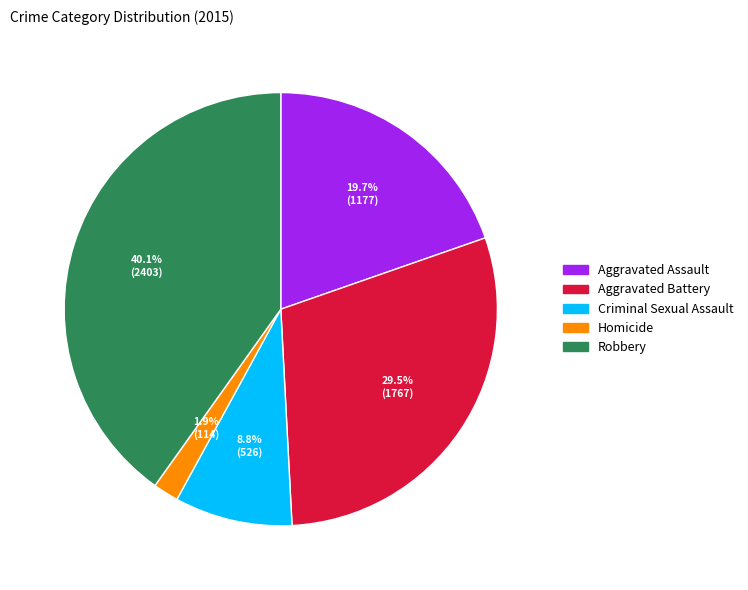

Rank the categories by value from highest to lowest.

Robbery, Aggravated Battery, Aggravated Assault, Criminal Sexual Assault, Homicide